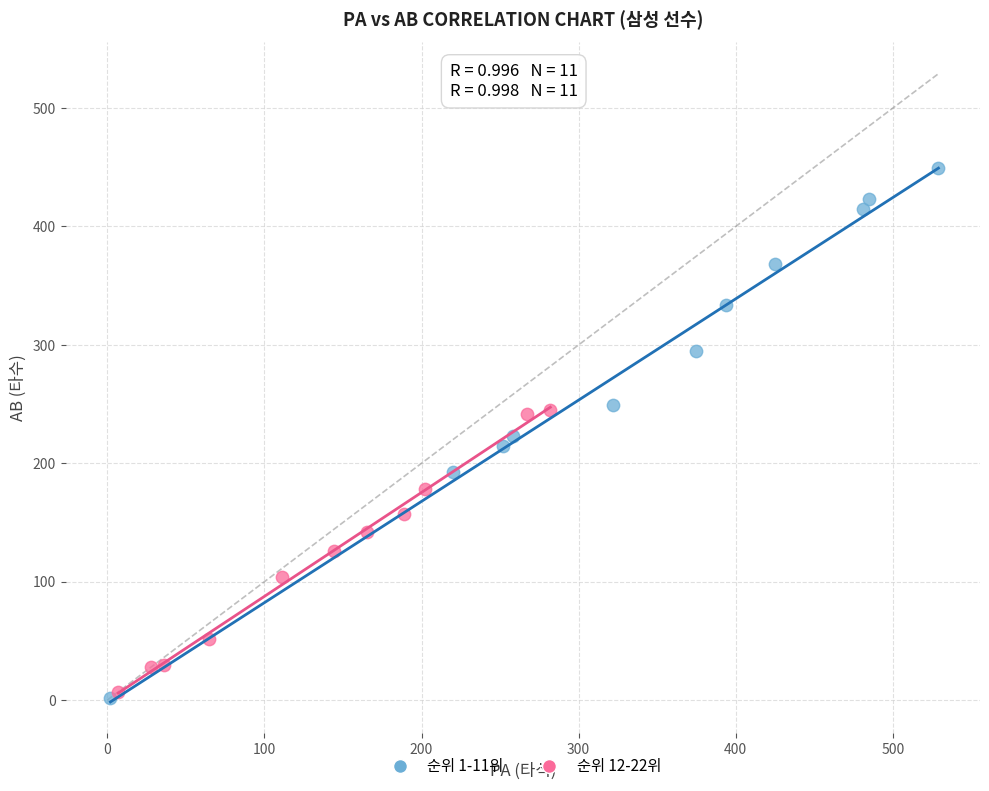

Which series has the largest Y range (max minus min)?

순위 1-11위